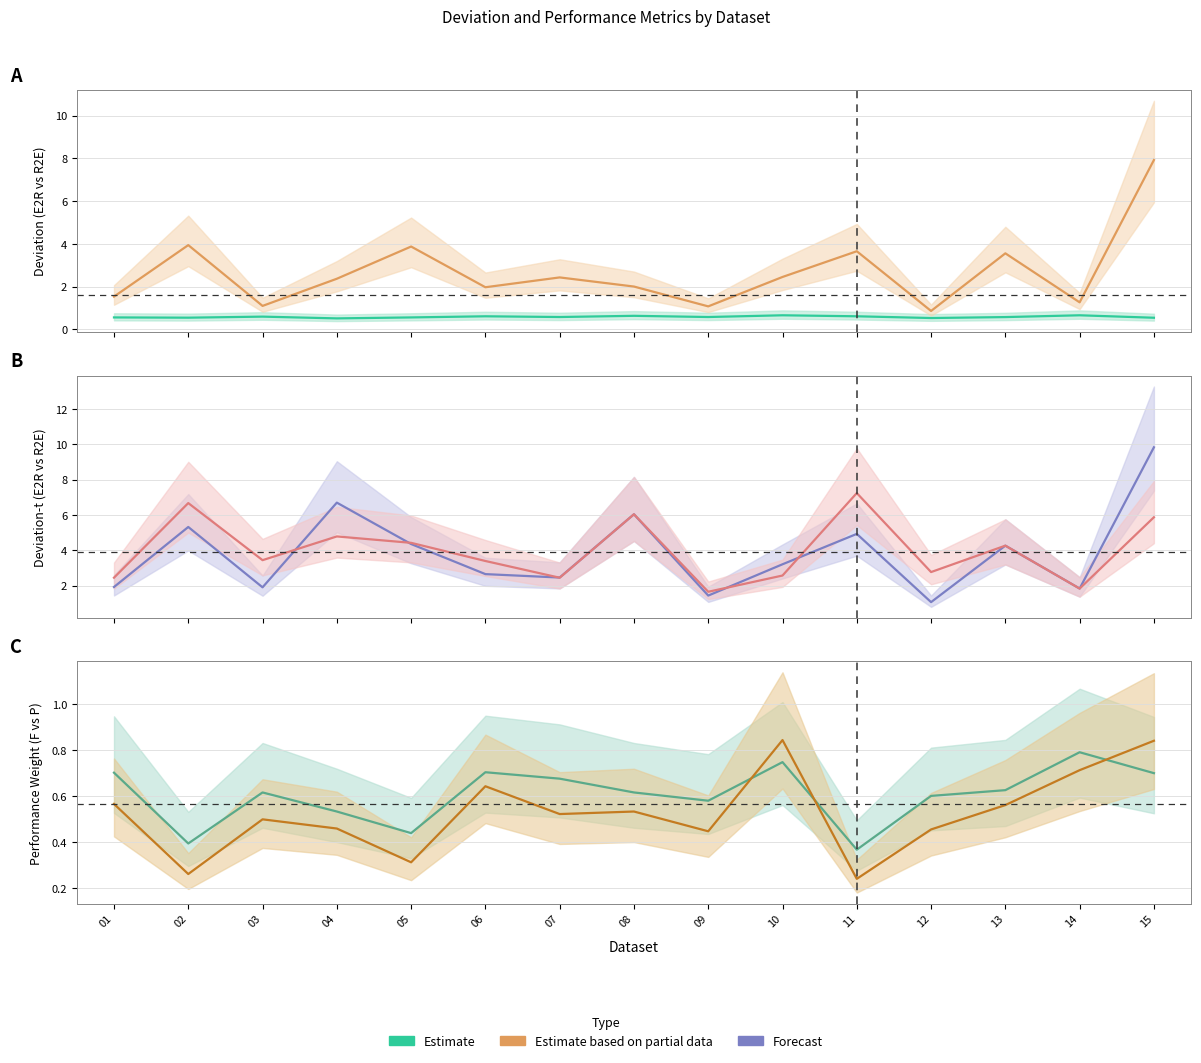

At which category does PWP reach its first local valley?

02